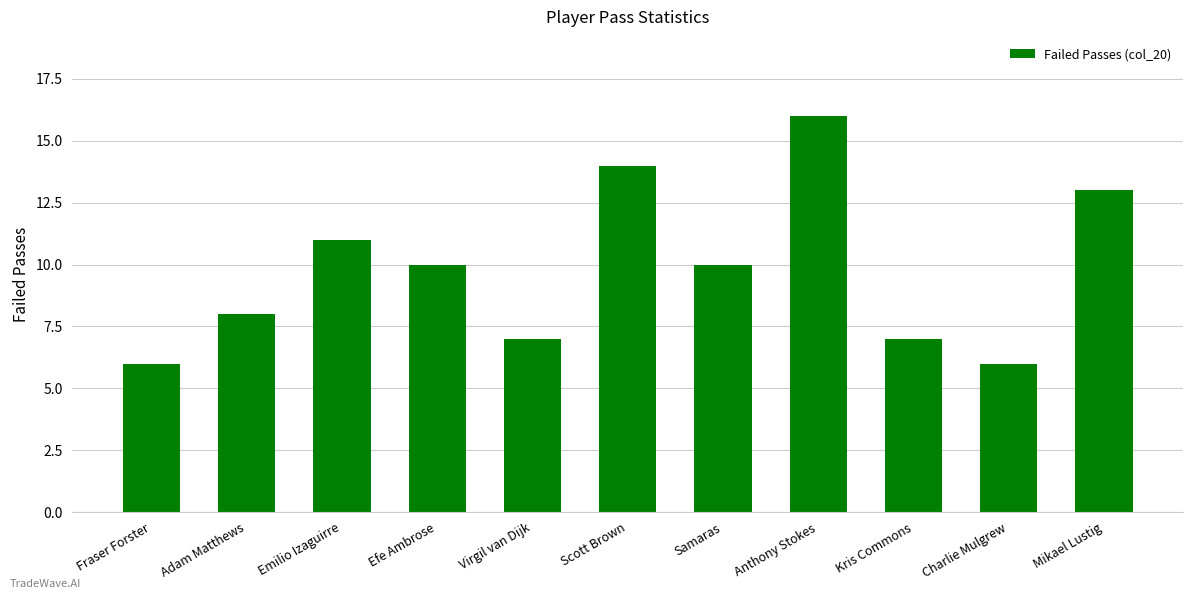

What position from the left is Virgil van Dijk?

5